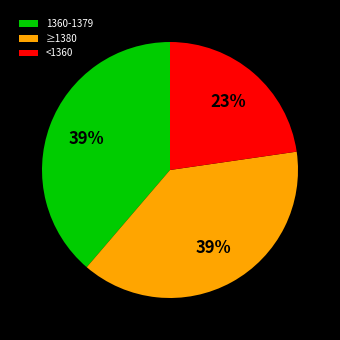

How many slices are in this pie chart?

3